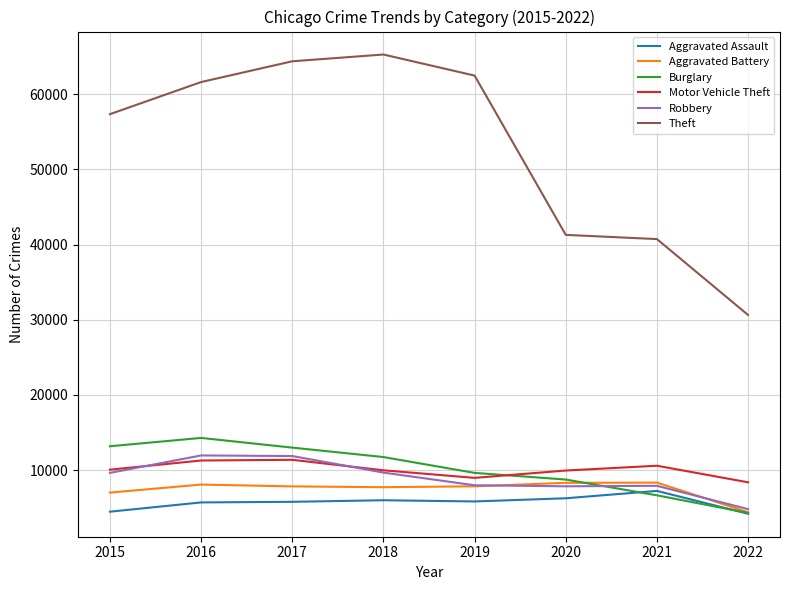

True or false: Robbery and Theft intersect in this chart.

False